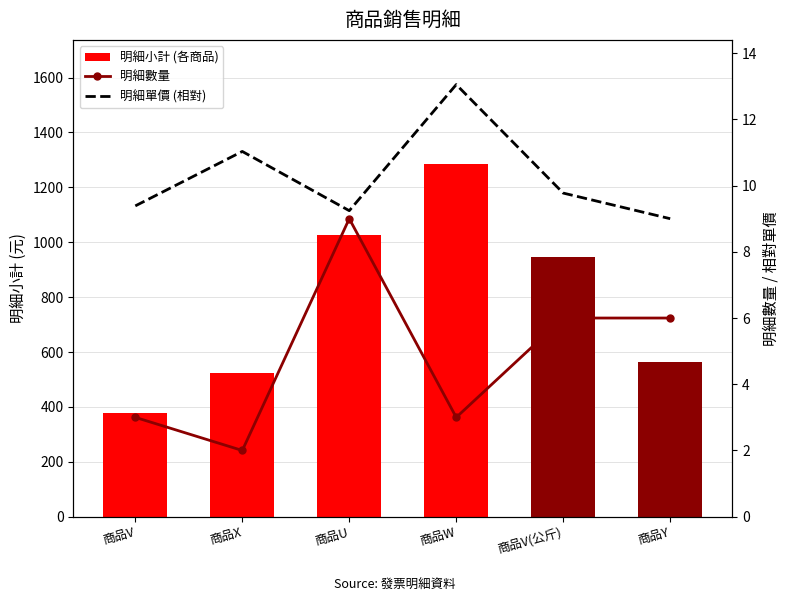

At how many categories does at least one series exceed 1235?

1